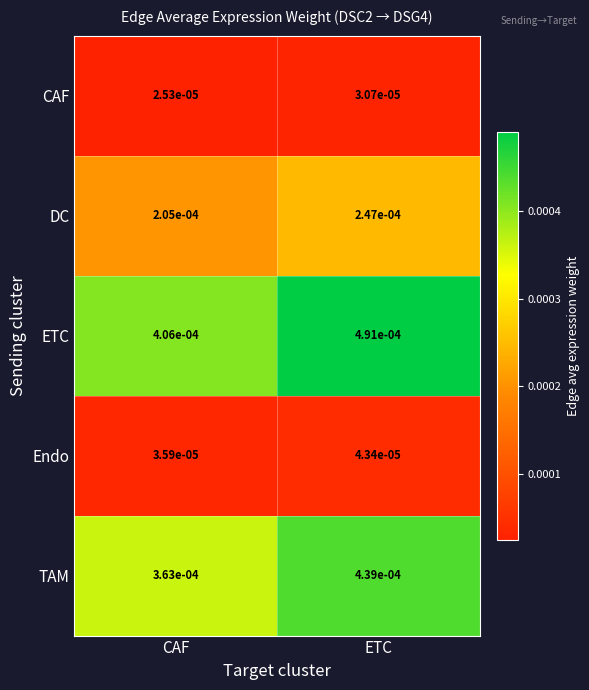

Where is TAM nearest to the value 0?

CAF